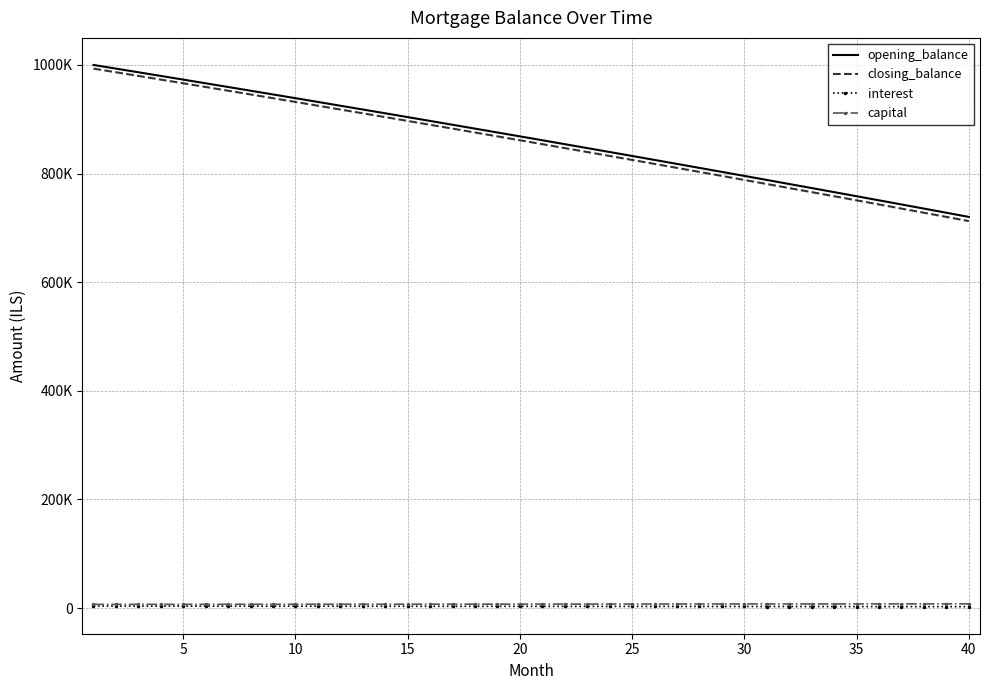

At which category does the chart reach its minimum across all series?

40